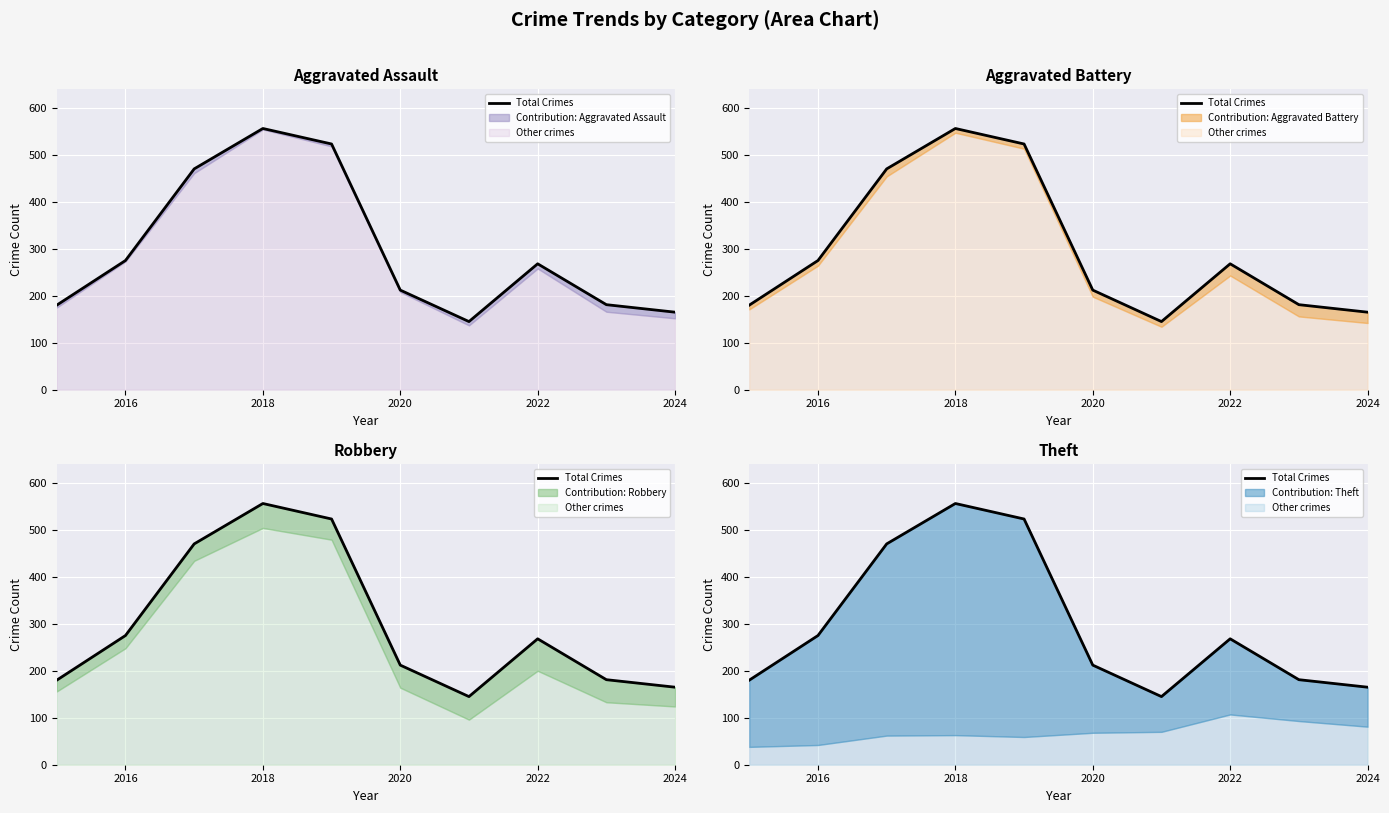

What is the label of the 9th point from the right?

2016